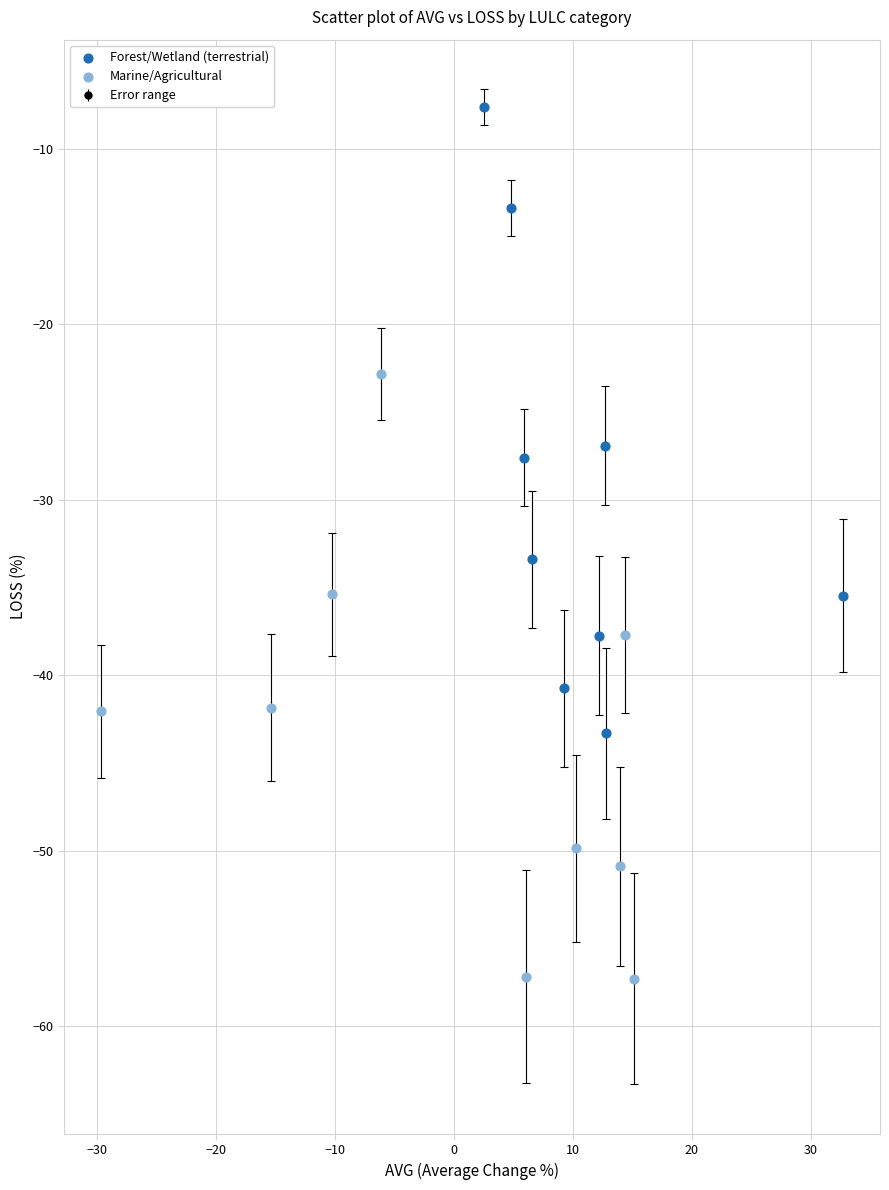

Which series contains the highest Y value?

Forest/Wetland (terrestrial)